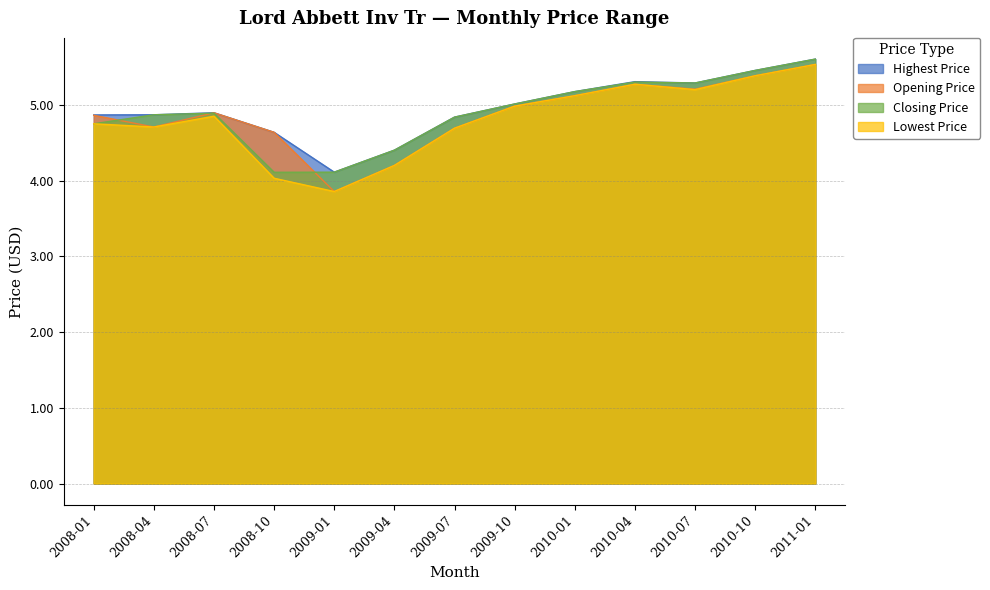

How many series are shown in this chart?

4